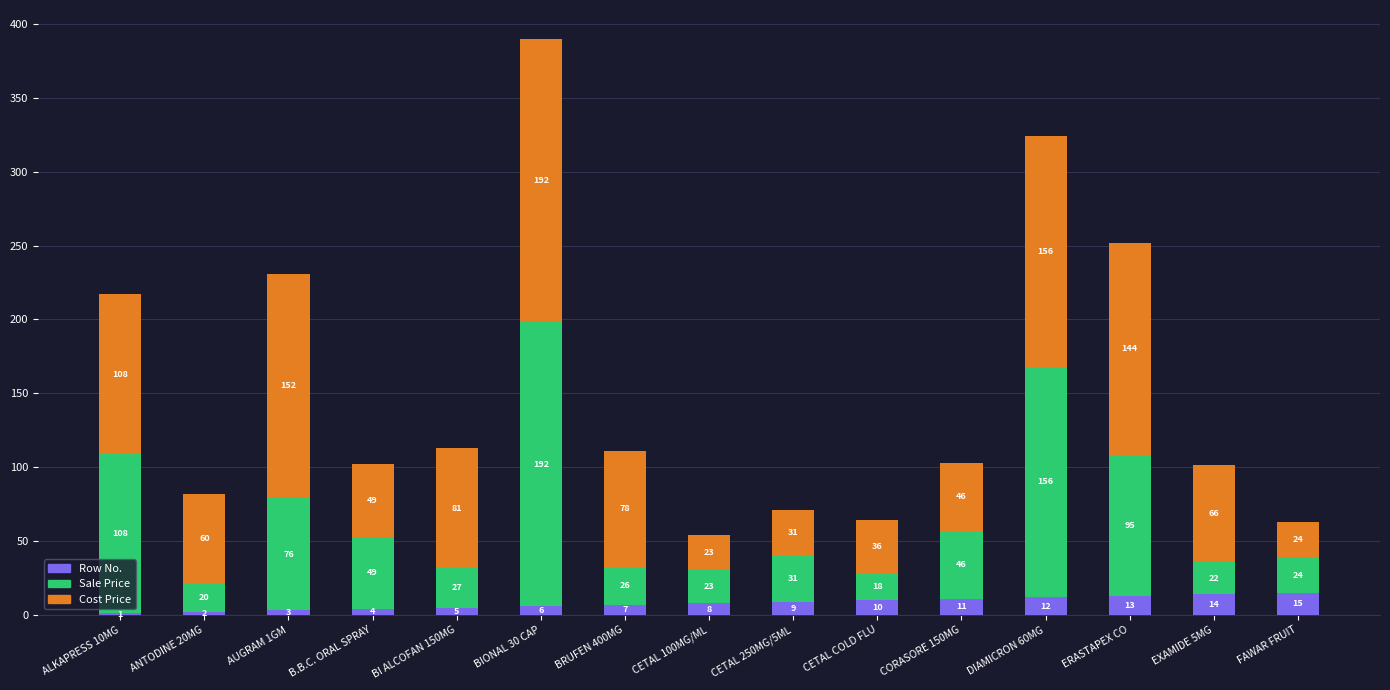

At which label does Row No. reach its peak?

FAWAR FRUIT